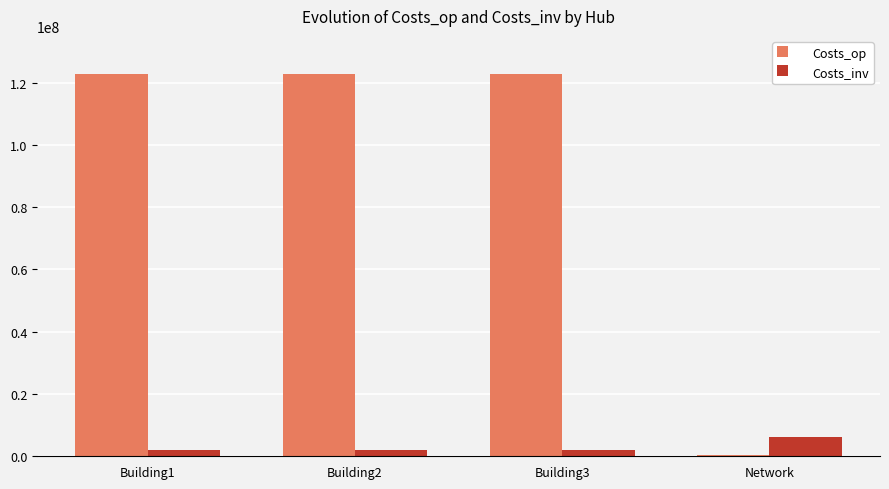

Which series has the largest total across all categories?

Costs_op